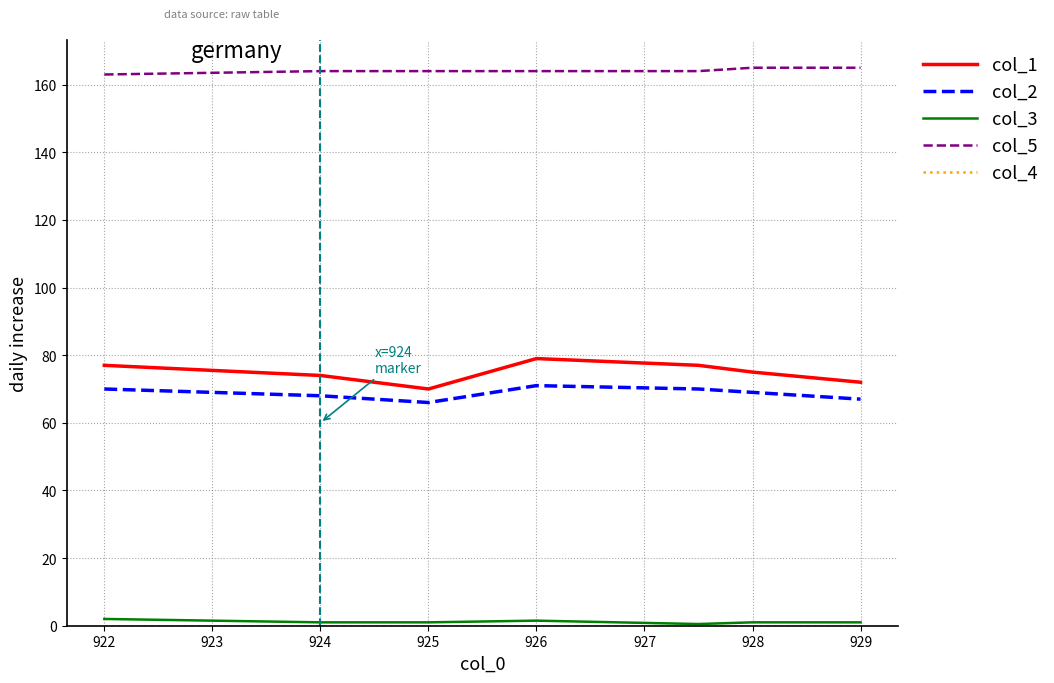

What is the maximum value shown in the chart?

165.0